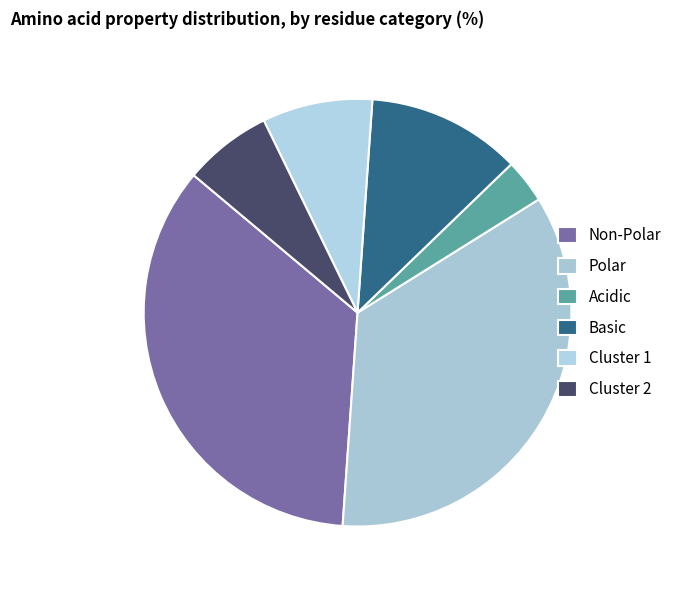

Which category has the smallest portion of the pie?

acidic